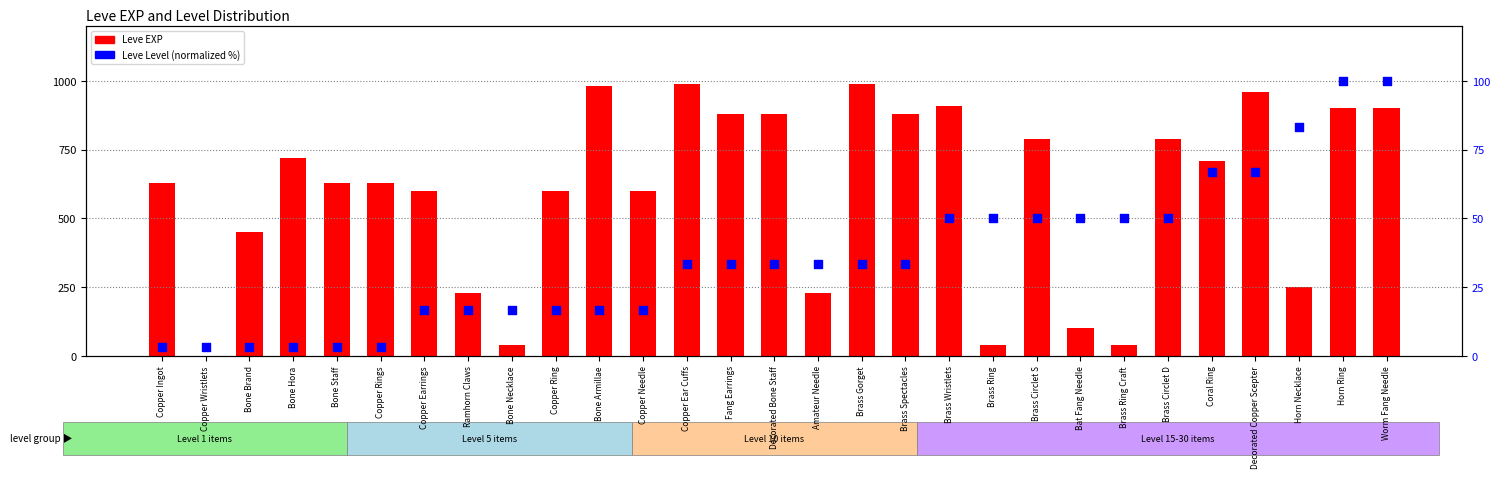

Is the value of Leve Level (normalized) at Coral Ring greater than the value of Leve EXP at Brass Ring Craft?

Yes